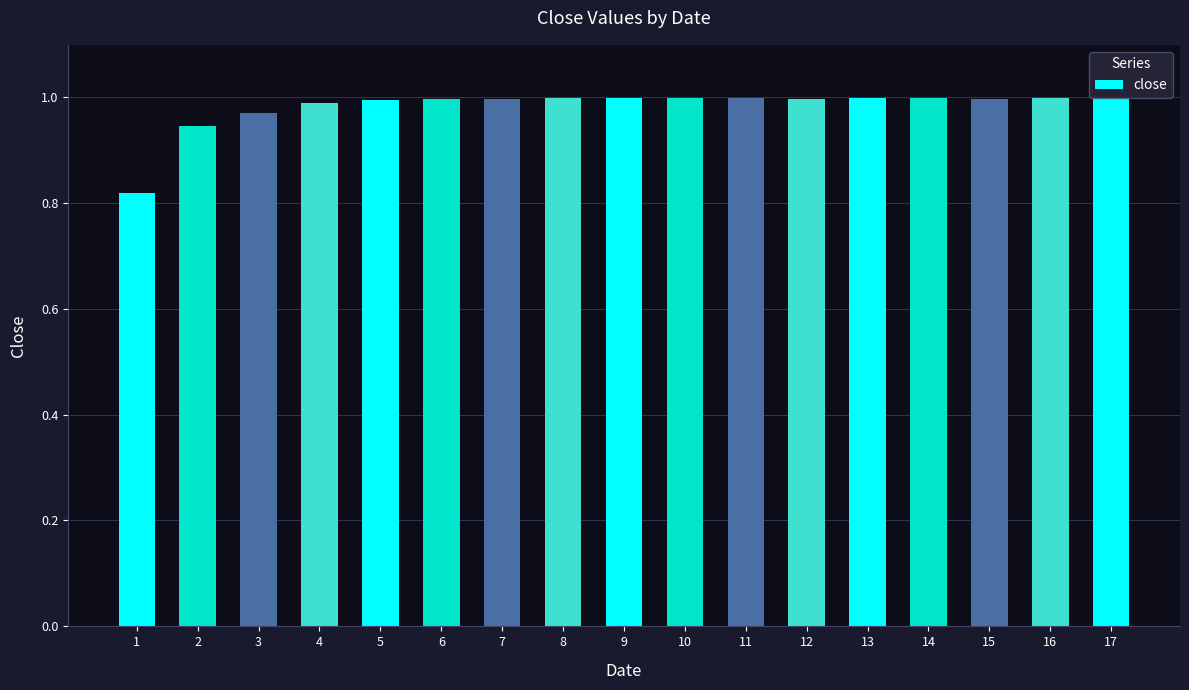

What is the change in value from 1 to 8?

+0.2